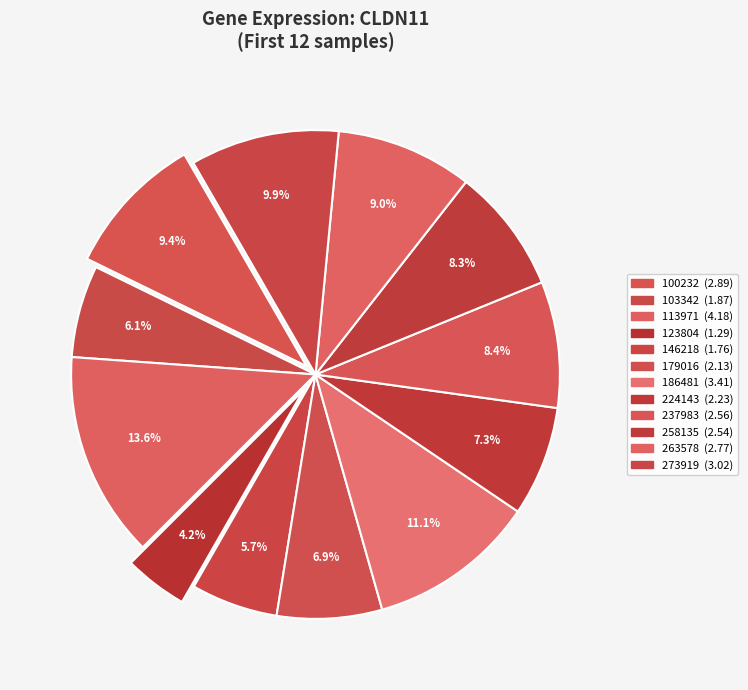

What is the total percentage of 146218 and 123804?

10.0%